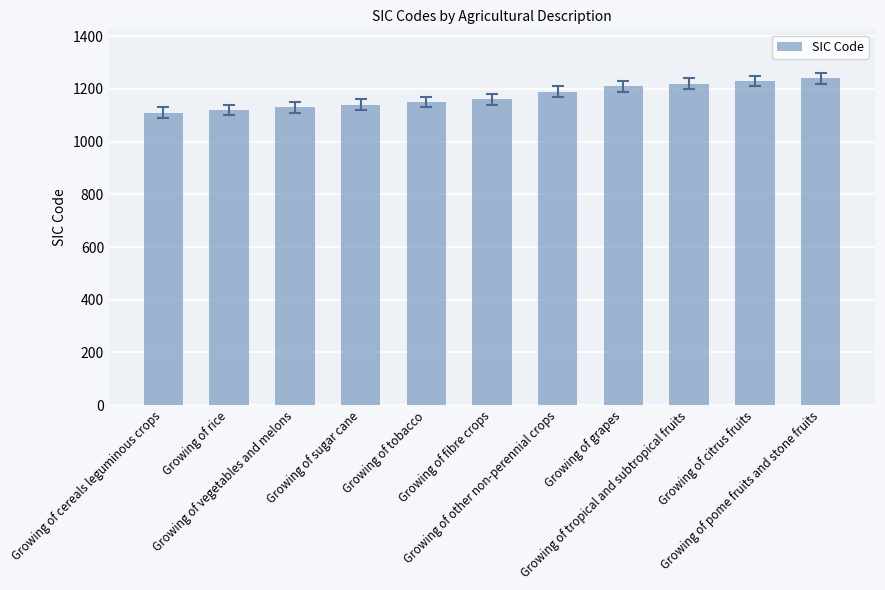

What is the difference between the maximum and minimum values?

130